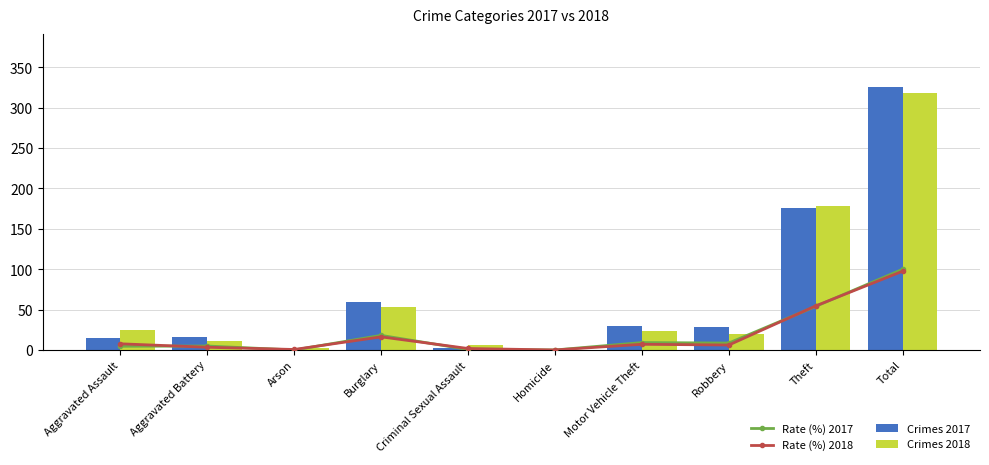

Reading left to right, extract all data points from this chart.

Rate (%) 2017: 4.6	4.9	0.0	18.1	0.6	0.0	9.2	8.6	54.0	100.0
Rate (%) 2018: 7.7	3.4	0.6	16.3	1.8	0.0	7.1	6.1	54.6	97.5
Crimes 2017: 15.0	16.0	0.0	59.0	2.0	0.0	30.0	28.0	176.0	326.0
Crimes 2018: 25.0	11.0	2.0	53.0	6.0	0.0	23.0	20.0	178.0	318.0